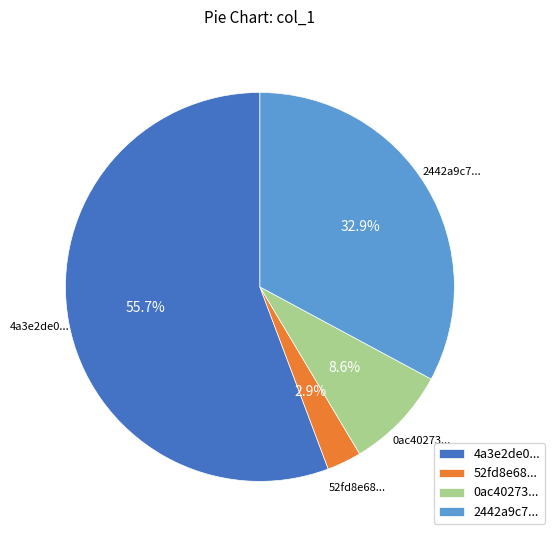

Which has a higher value, 0ac40273... or 2442a9c7...?

2442a9c7...